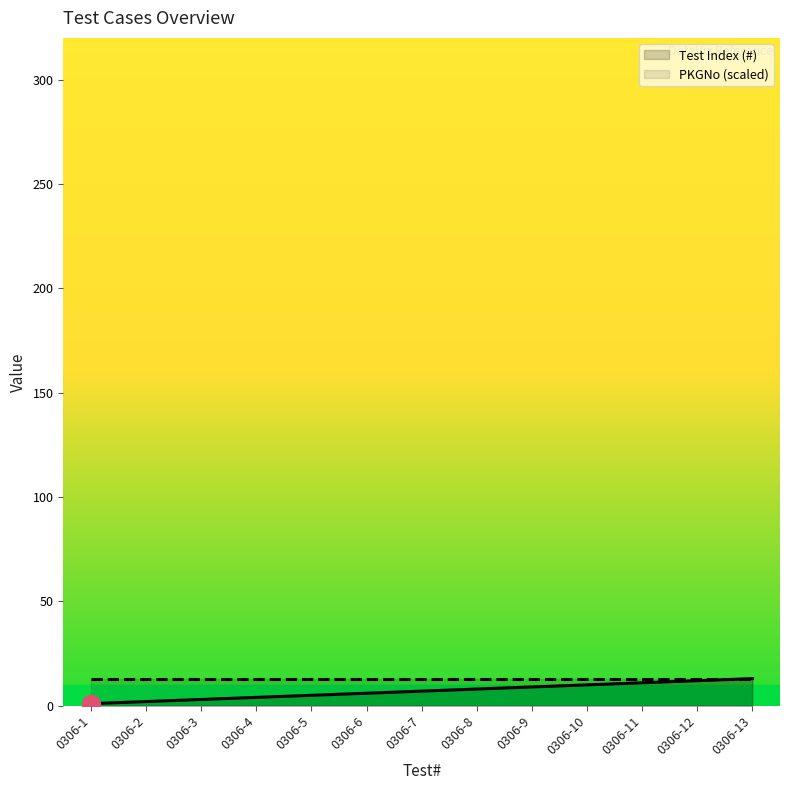

The value of PKGNo (scaled) at 0306-13 is 13. True or false?

True